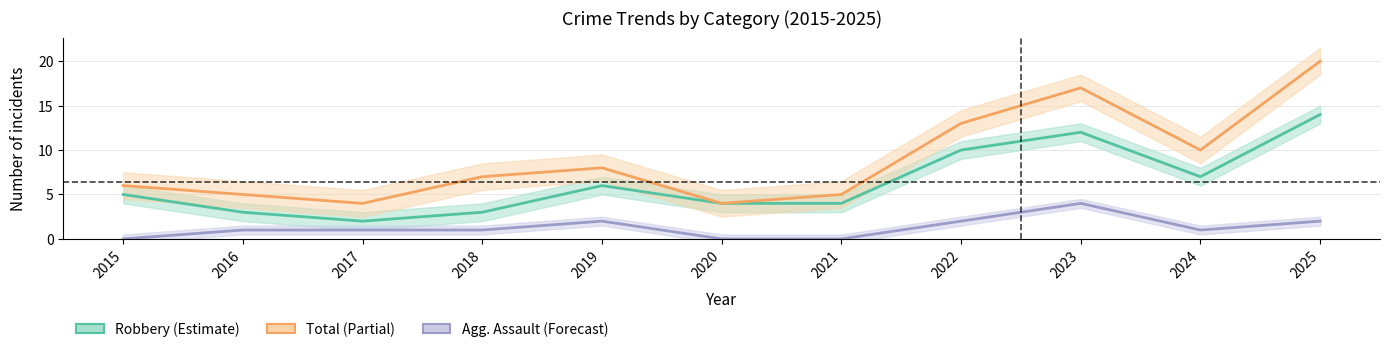

At which label does Aggravated Assault reach its peak?

2023